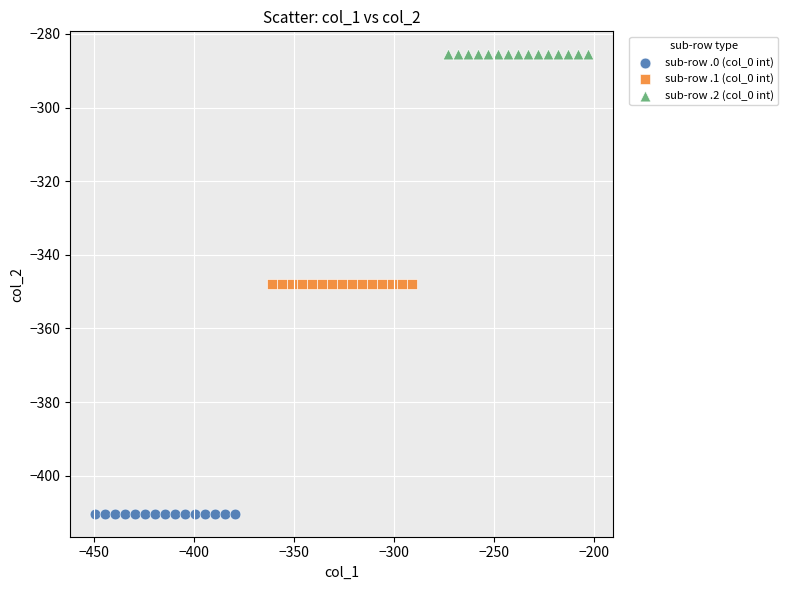

Which series contains the highest Y value?

sub-row .2 (col_0 int)